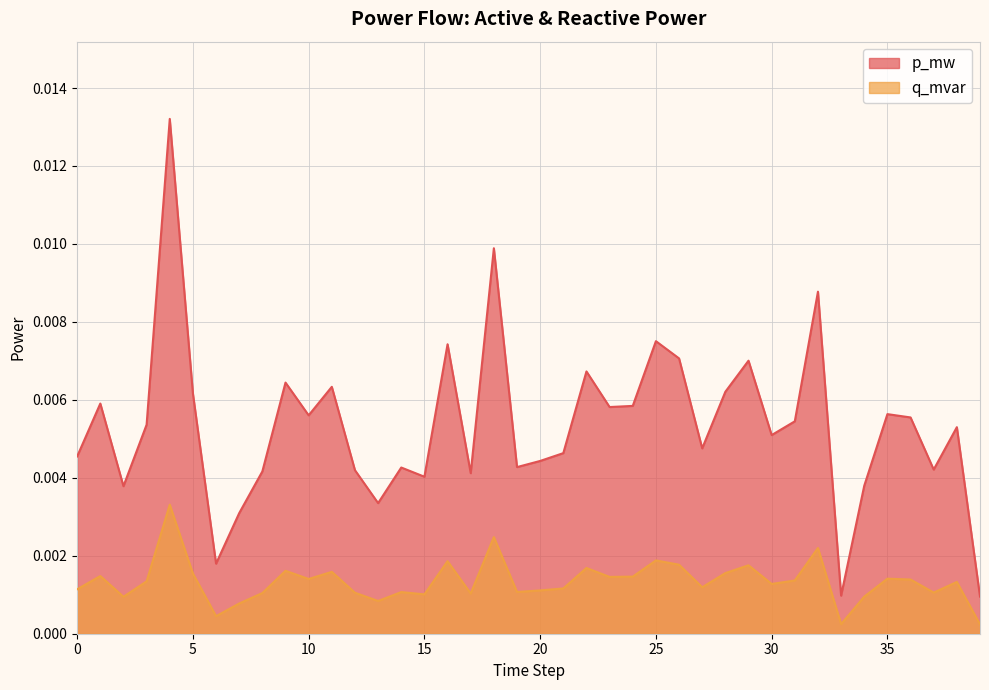

True or false: q_mvar and p_mw intersect in this chart.

False